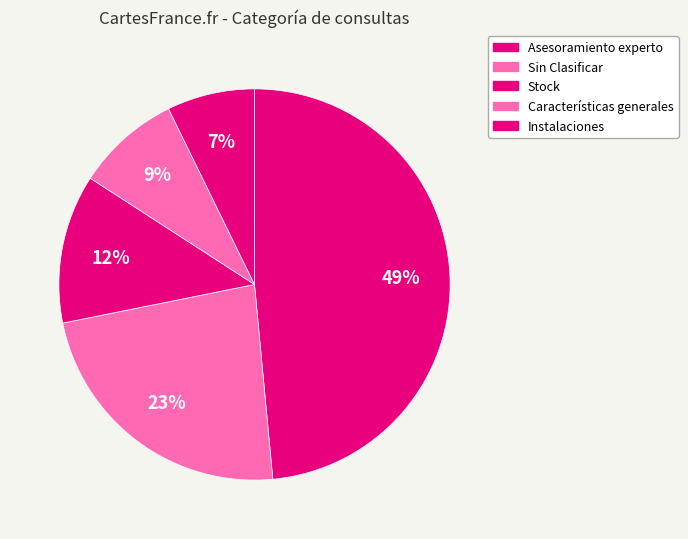

What percentage is the Asesoramiento experto slice, to the nearest percent?

49%